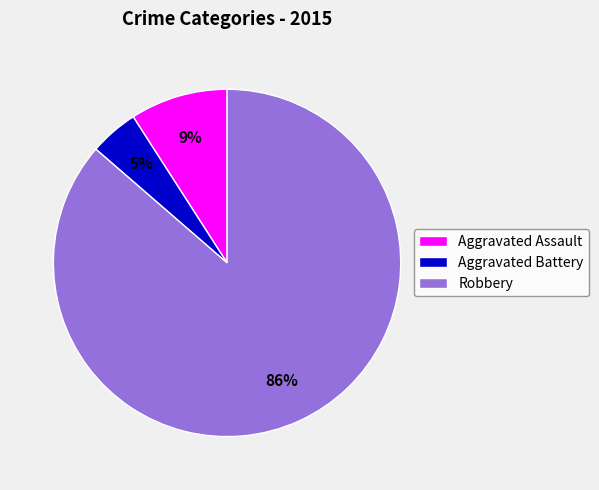

Is there any slice that represents more than half of the pie?

Yes